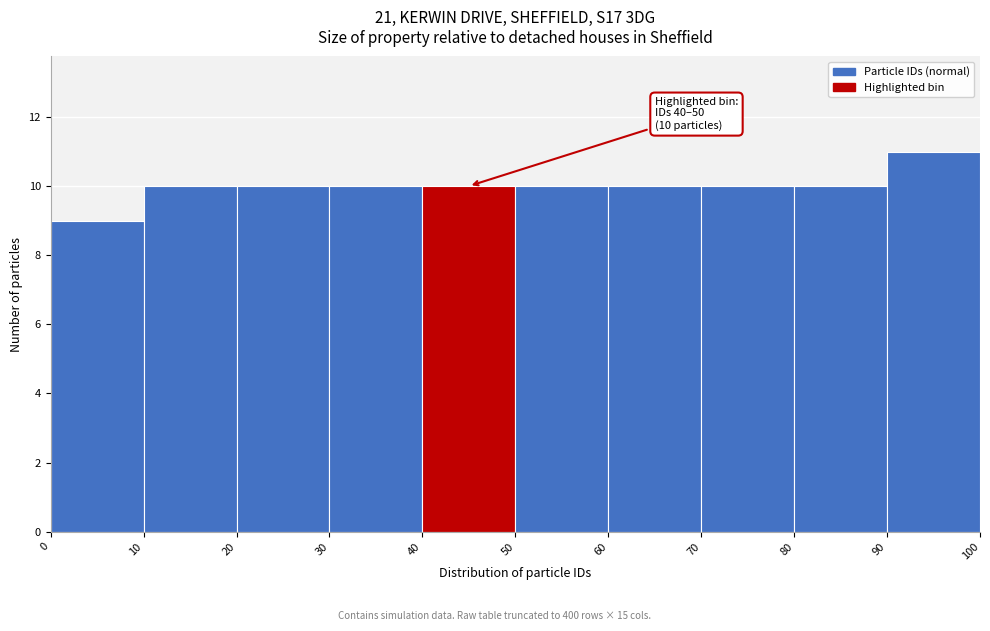

Which range on the x-axis has the tallest bar?

90 to 100